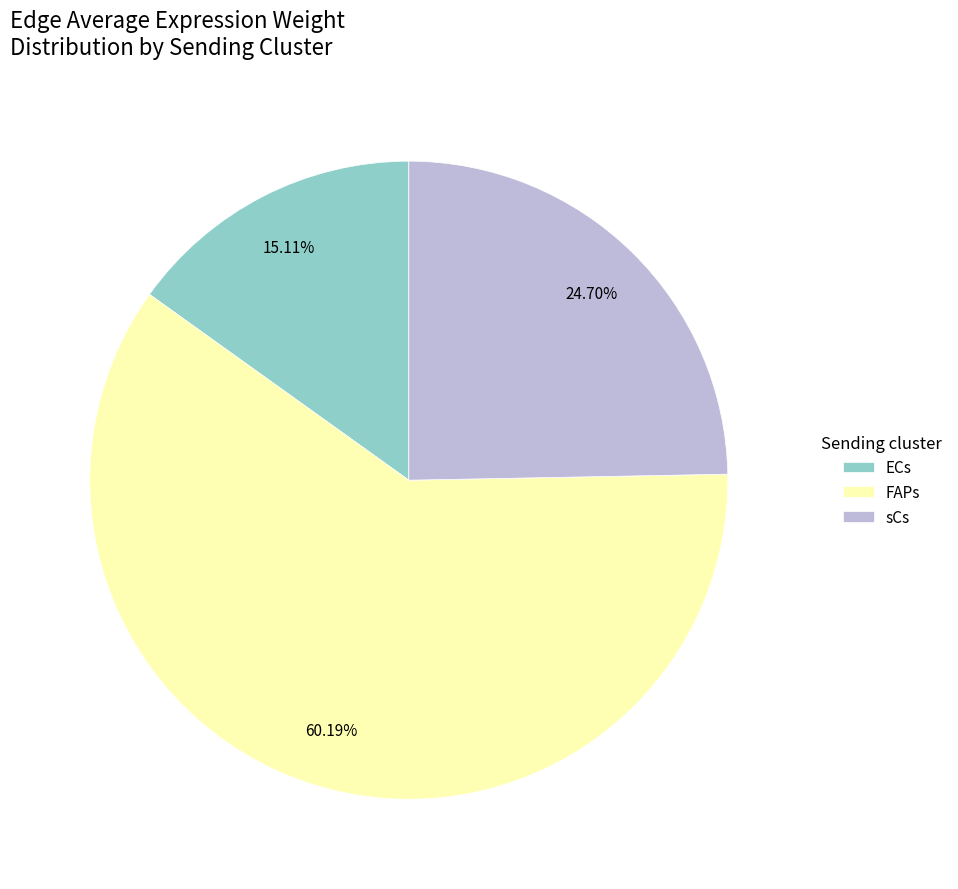

What percentage is the FAPs slice, to the nearest percent?

60%